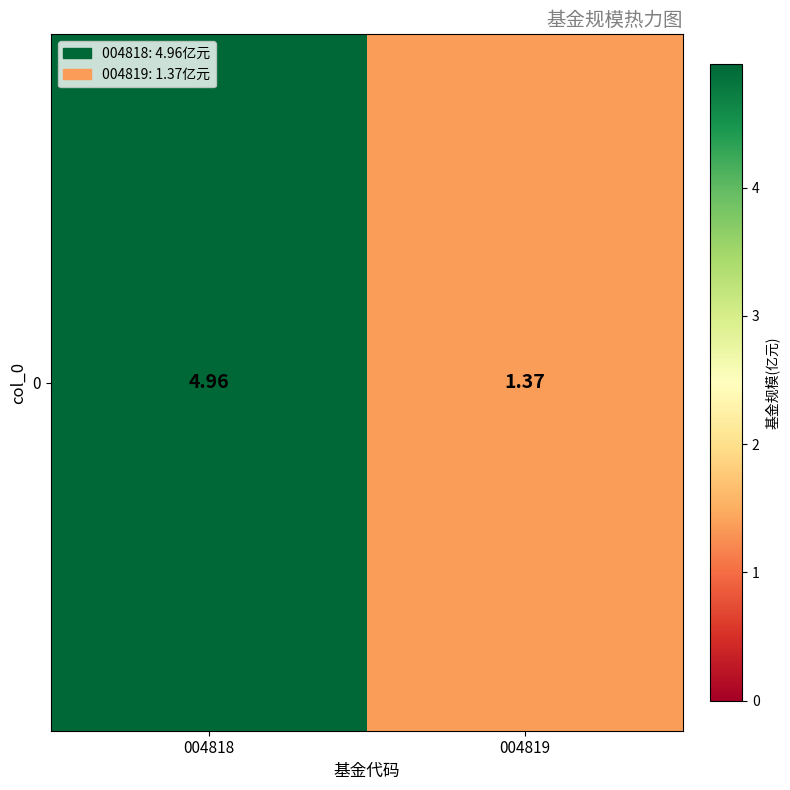

Reading left to right, extract all data points from this chart.

5.0	1.4